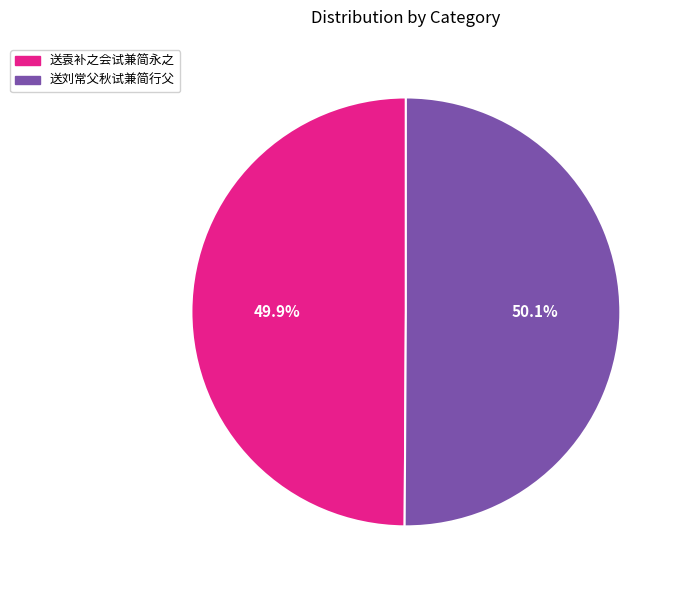

To the nearest percent, what portion does 送袁补之会试兼简永之 represent?

50%